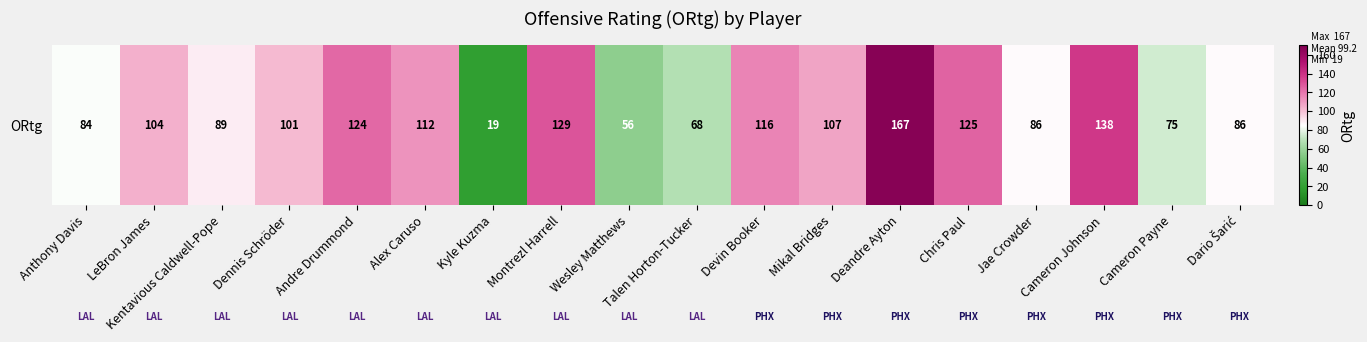

What is the average value?

99